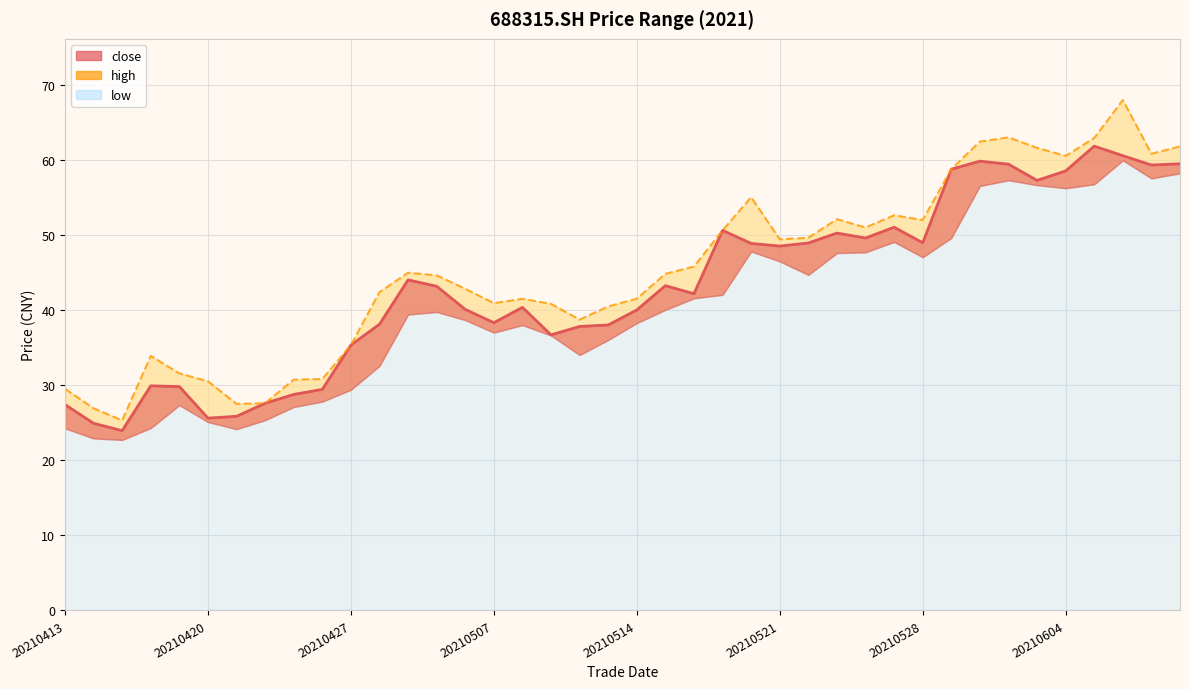

True or false: high has a value of 62.9 at 20210607.

True